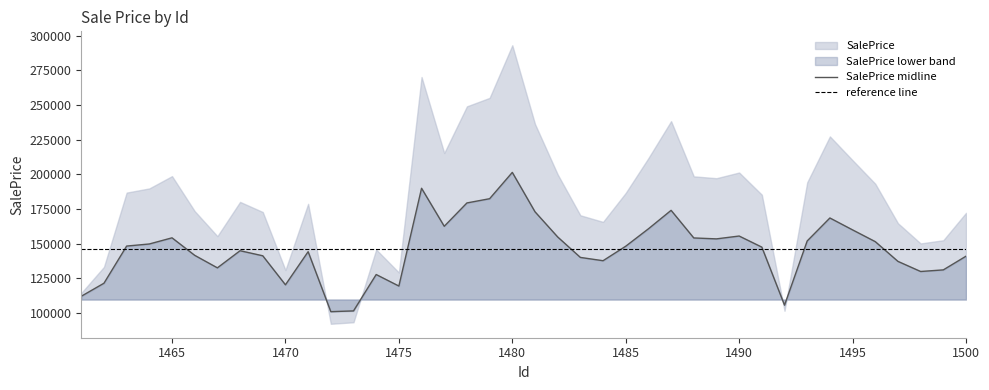

True or false: the data shows 144278.5 at 1471.

True